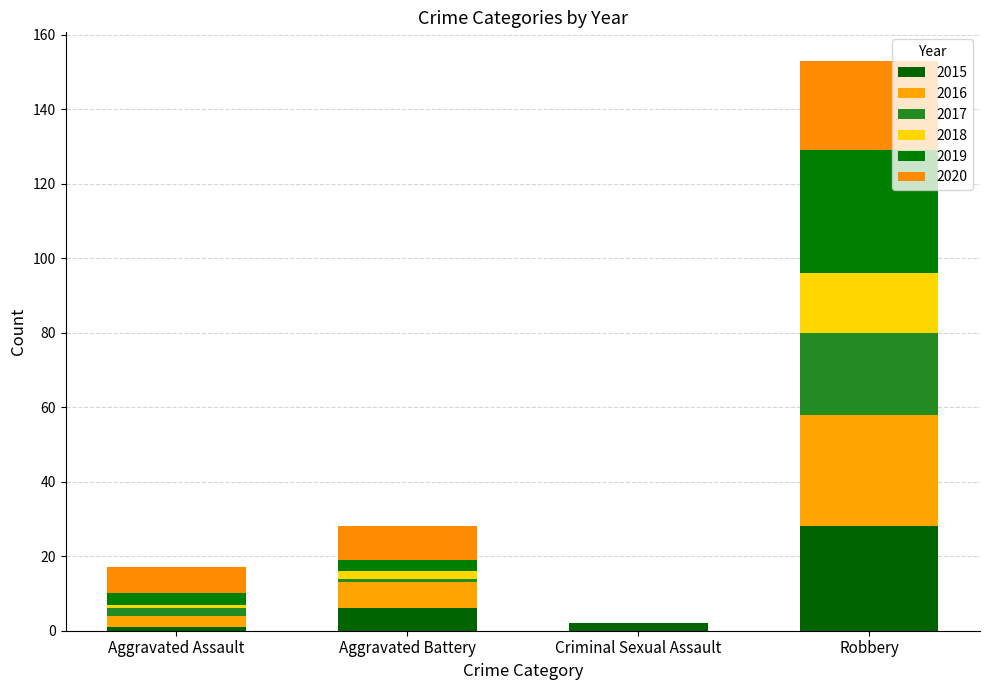

Count the number of categories in the chart.

4